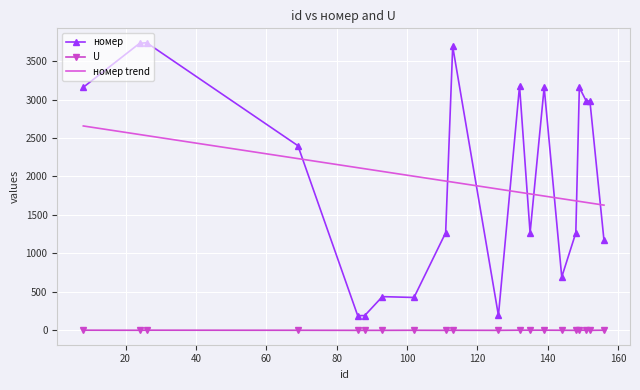

True or false: U and номер cross at least once.

False